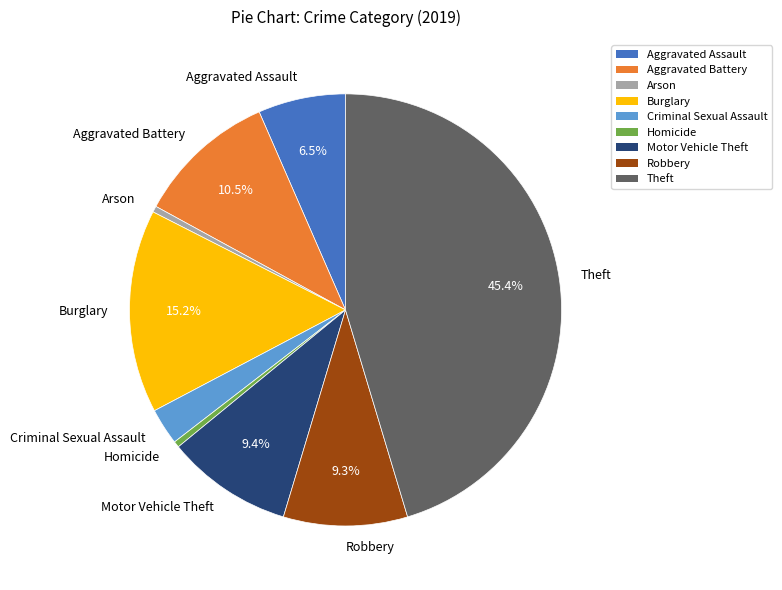

What is the ratio of the value at Robbery to the value at Criminal Sexual Assault?

3.4